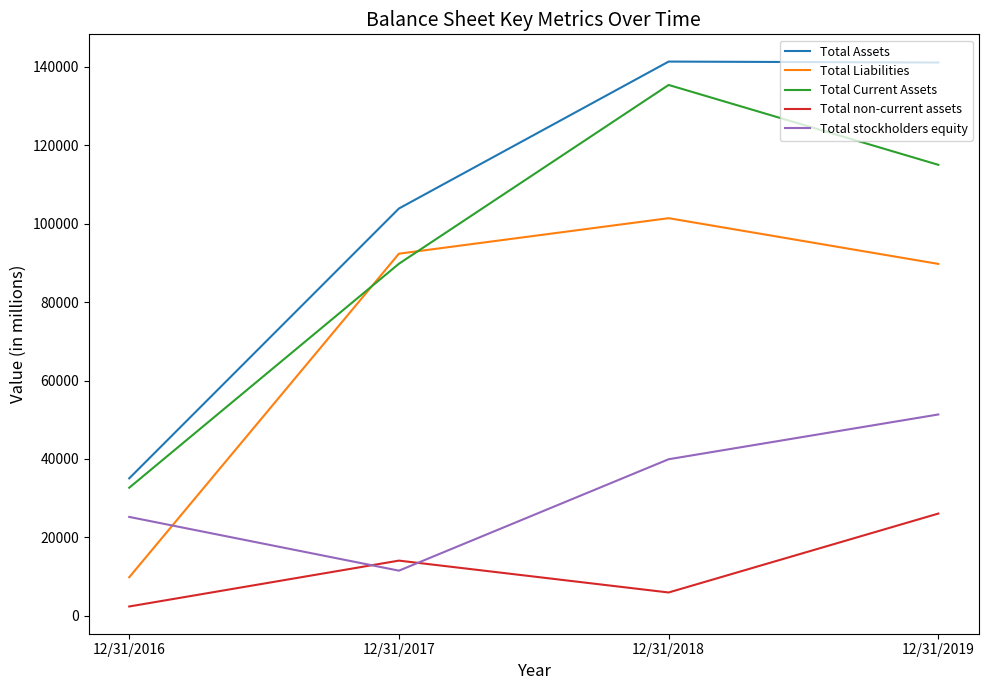

Between 12/31/2016 and 12/31/2019, which series saw the biggest shift?

Total Assets